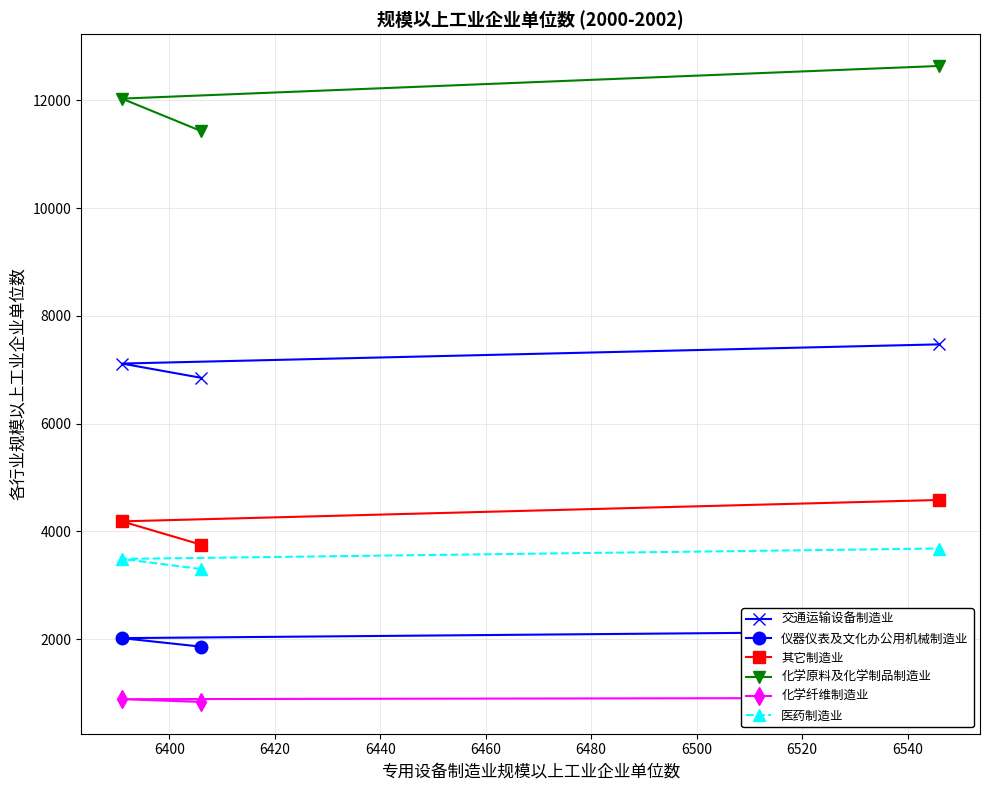

Which series has the largest total across all categories?

化学原料及化学制品制造业